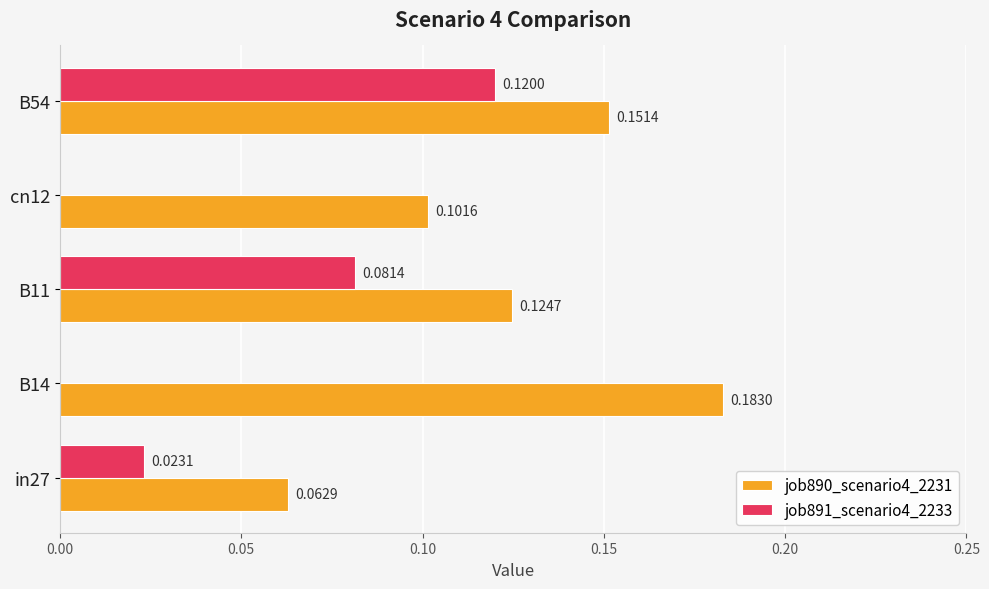

What is the sum of all job890_scenario4_2231 values?

0.6